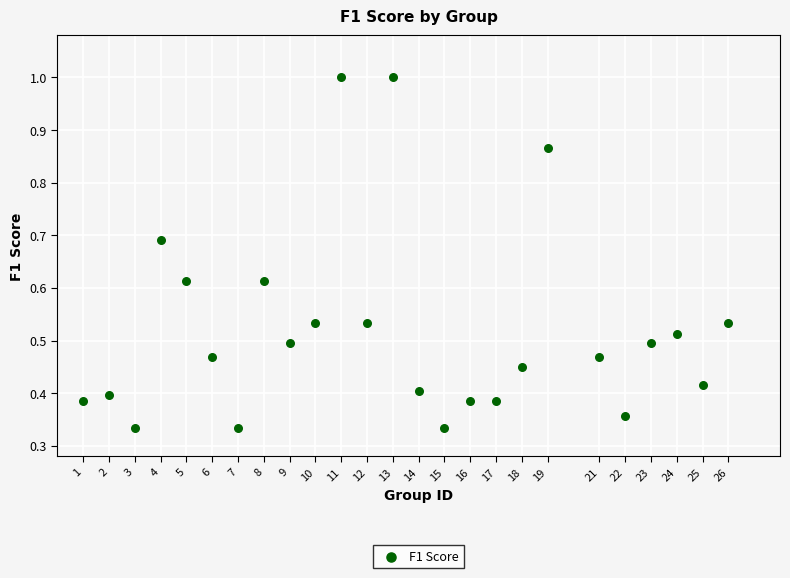

What is the range of X values (max minus min)?

25.0